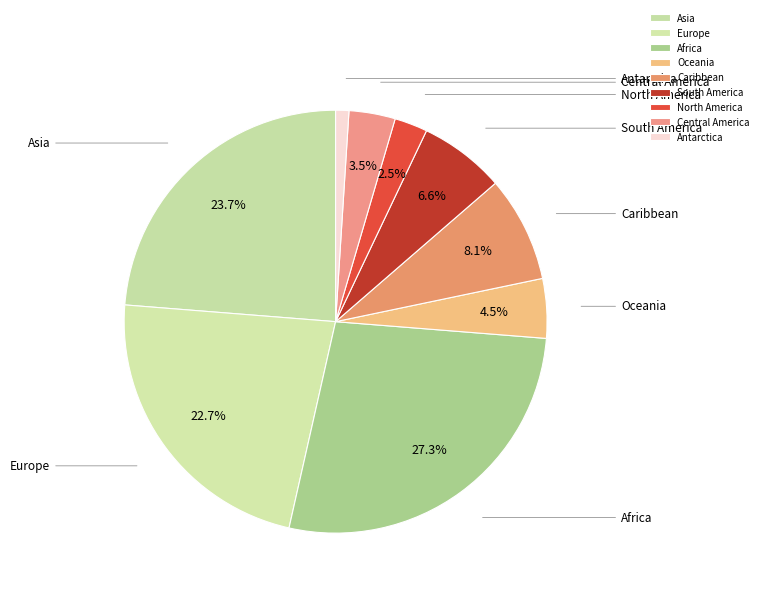

How many slices are in this pie chart?

9